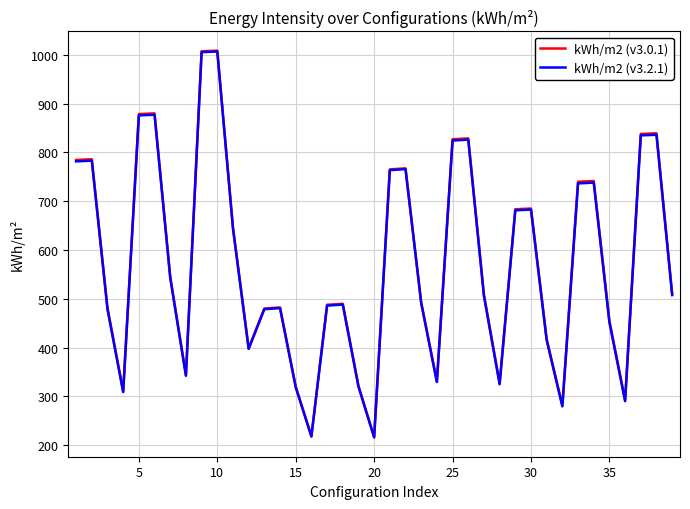

Which series has the largest range (max minus min)?

kWh/m2 (v3.0.1)